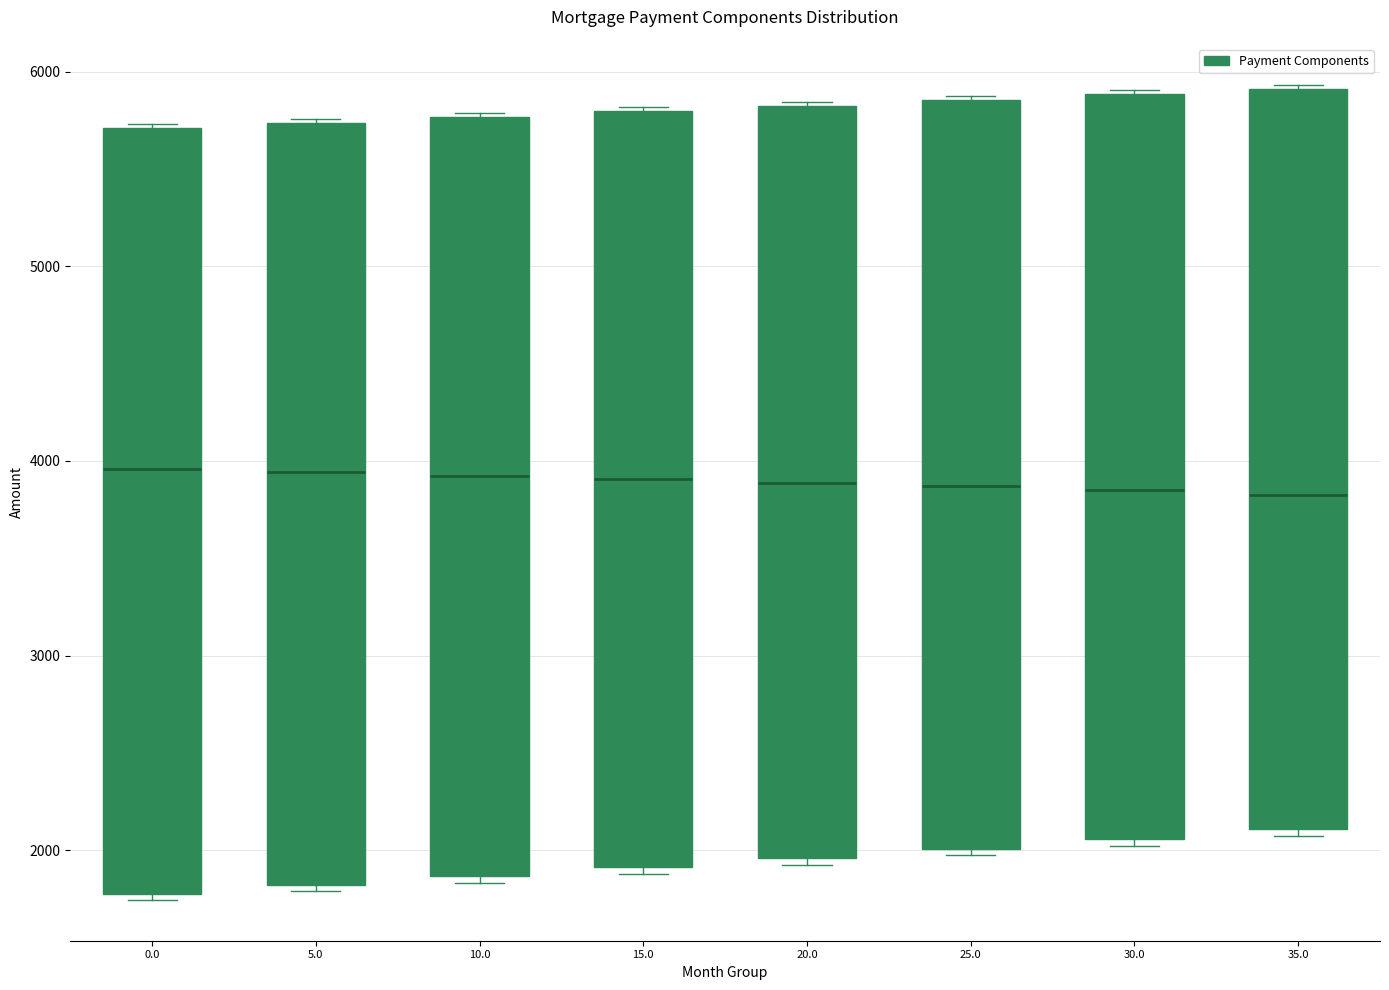

Where is the upper edge of the box at x = 20.0 on the y-axis? The values are not printed on the chart, so give them approximately, as read against the axis.

5800